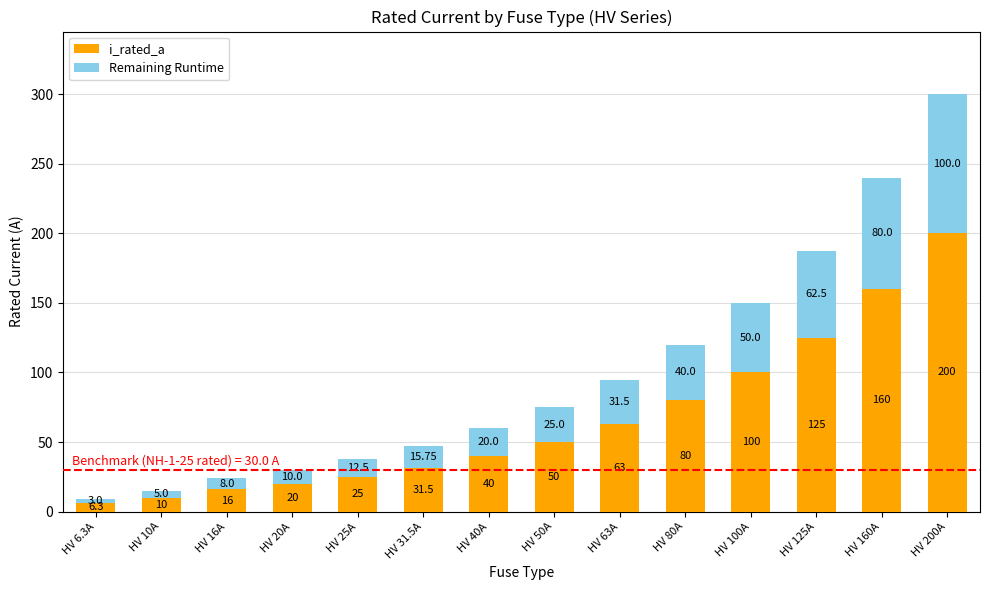

List the labels in order of i_rated_a value, largest first.

HV 200A, HV 160A, HV 125A, HV 100A, HV 80A, HV 63A, HV 50A, HV 40A, HV 31.5A, HV 25A, HV 20A, HV 16A, HV 10A, HV 6.3A